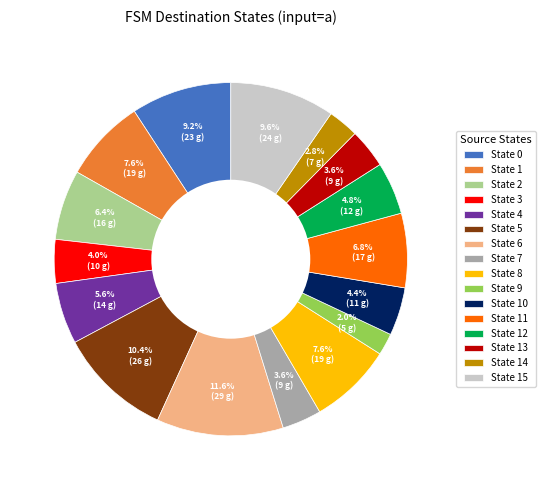

Is there a majority slice in this chart?

No